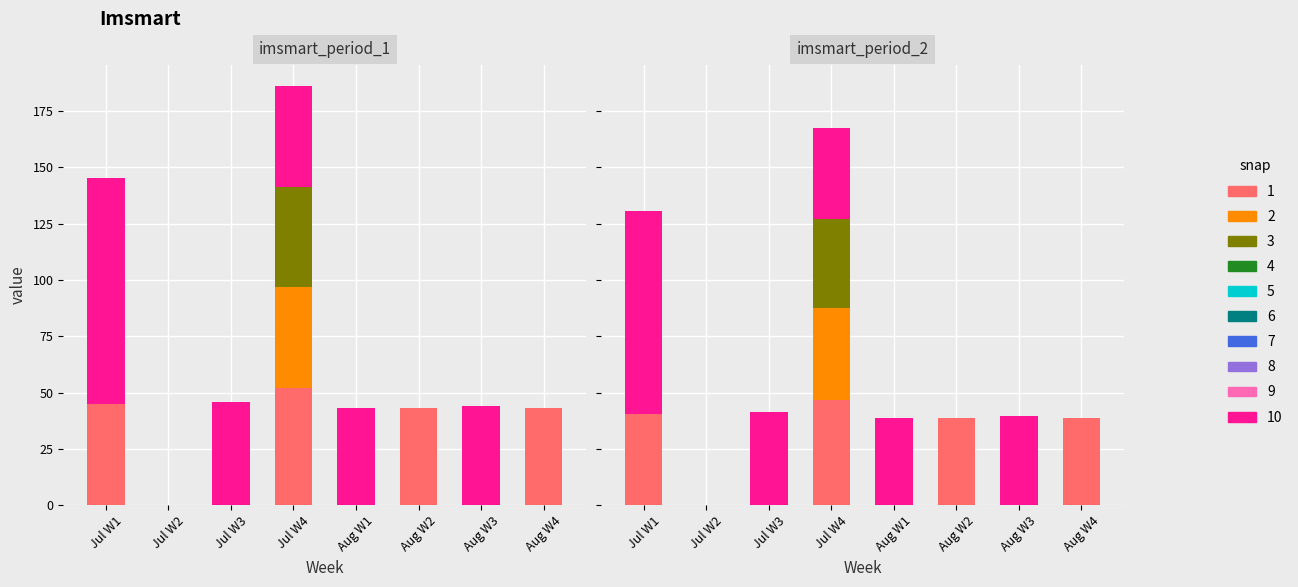

What is the greatest value displayed?

100